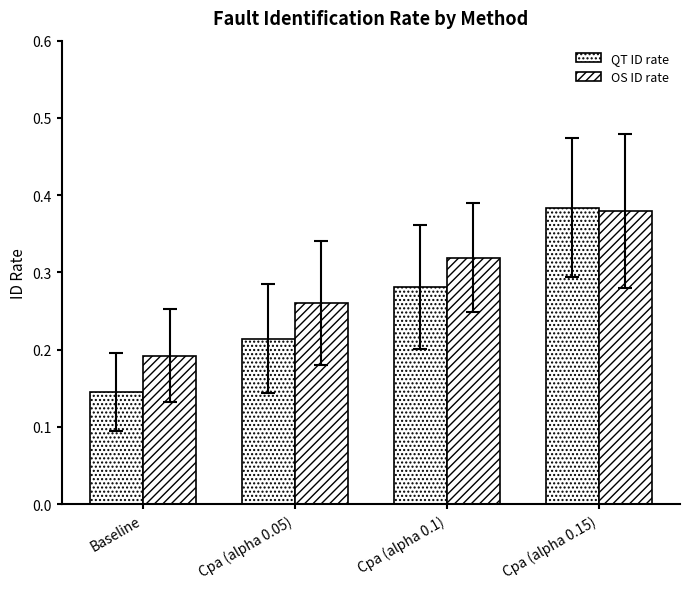

Count the OS ID rate values in the range 0 to 1.

4